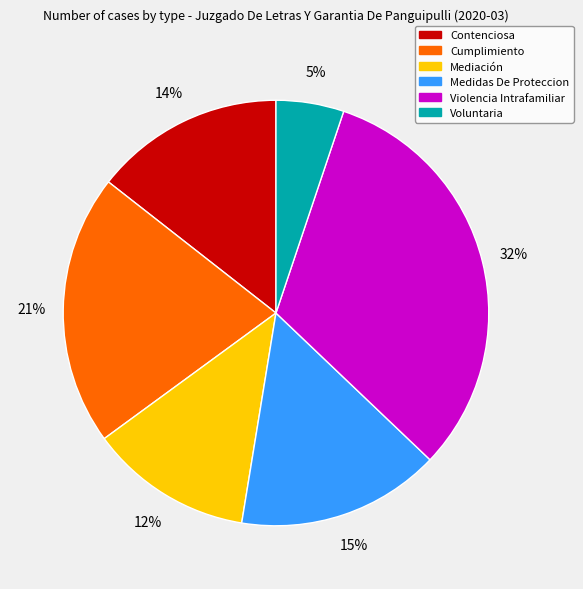

To the nearest percent, what is the average slice percentage?

17%